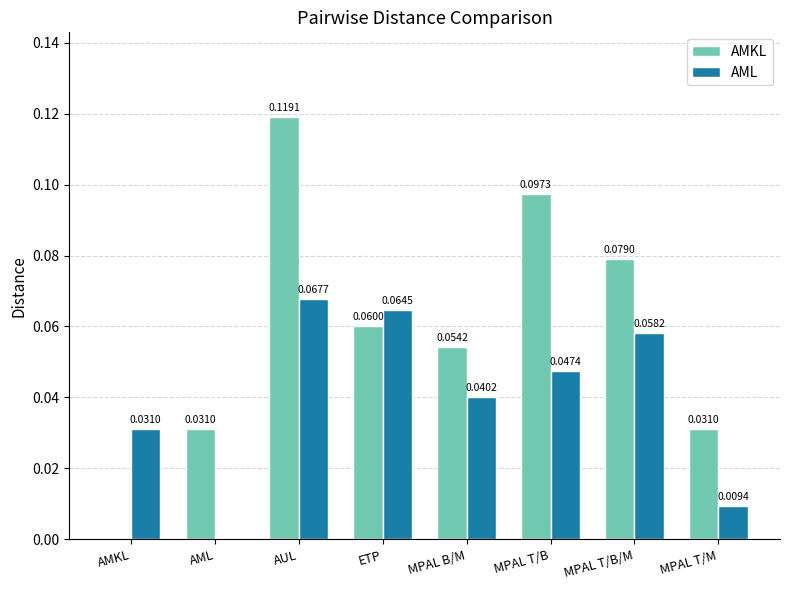

Which series changed the most between MPAL B/M and MPAL T/B/M?

AMKL